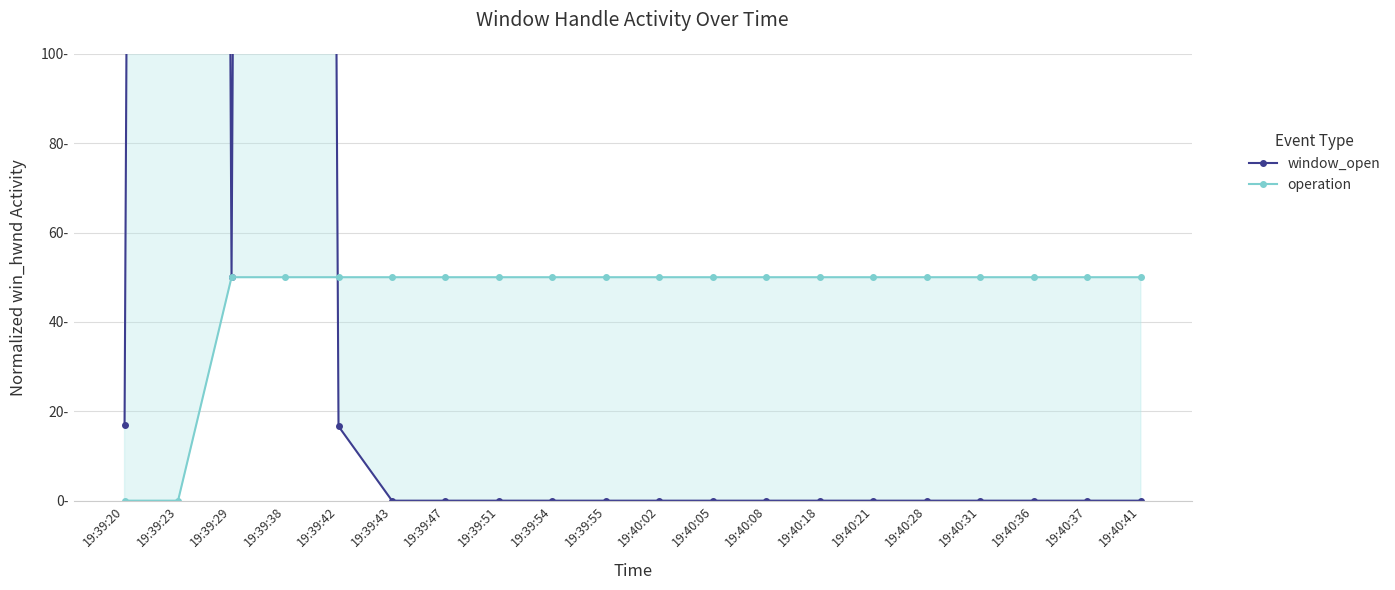

What is the value of the window_open point at the 5th from the left?

16.6